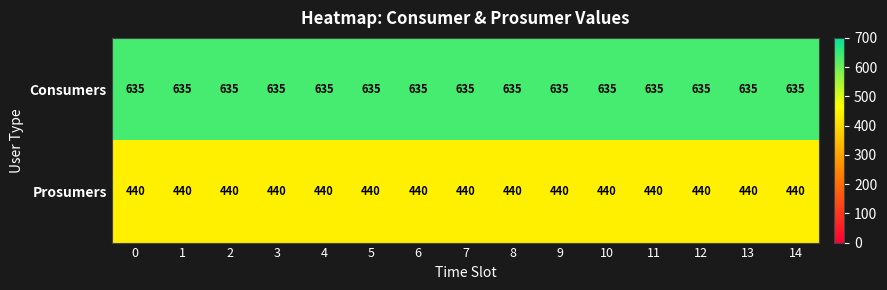

The value of Consumers at 5 is 635. True or false?

True